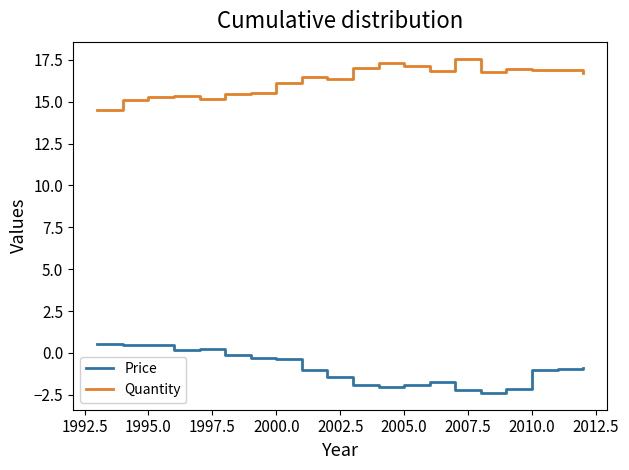

True or false: Quantity and Price cross at least once.

False